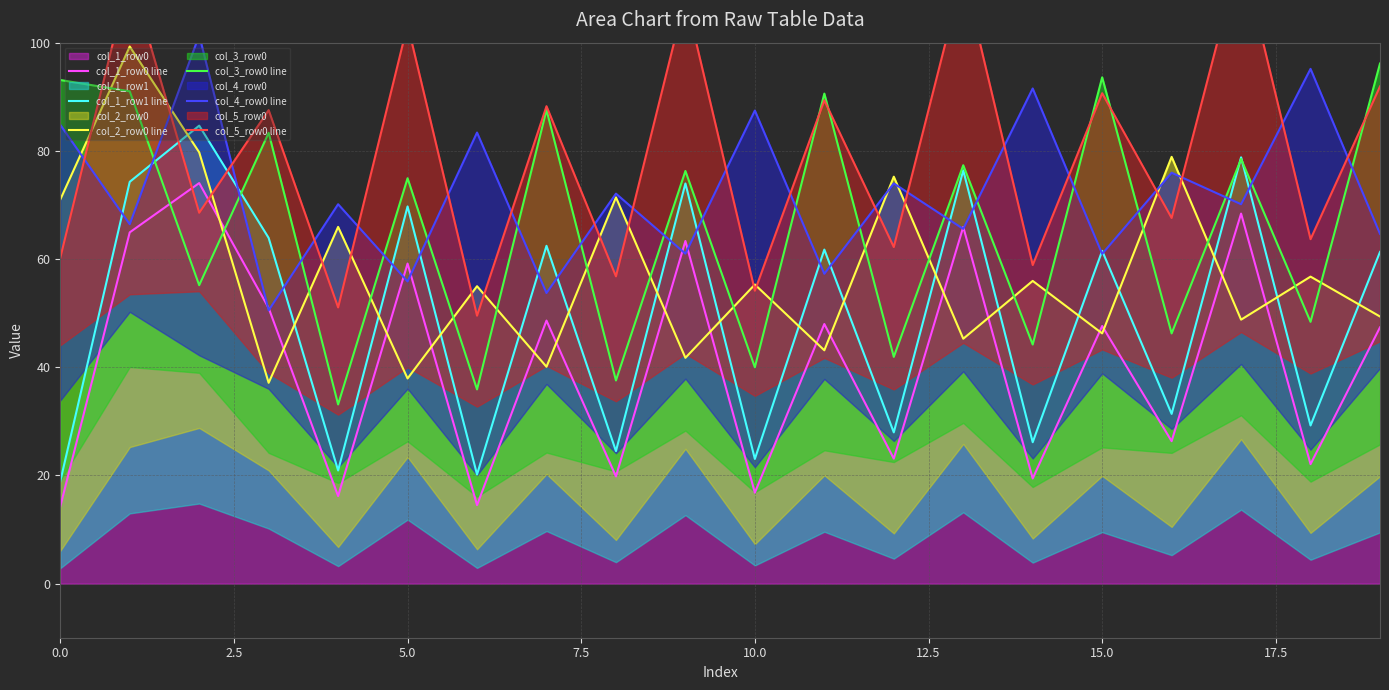

How many categories are shown in the chart?

20